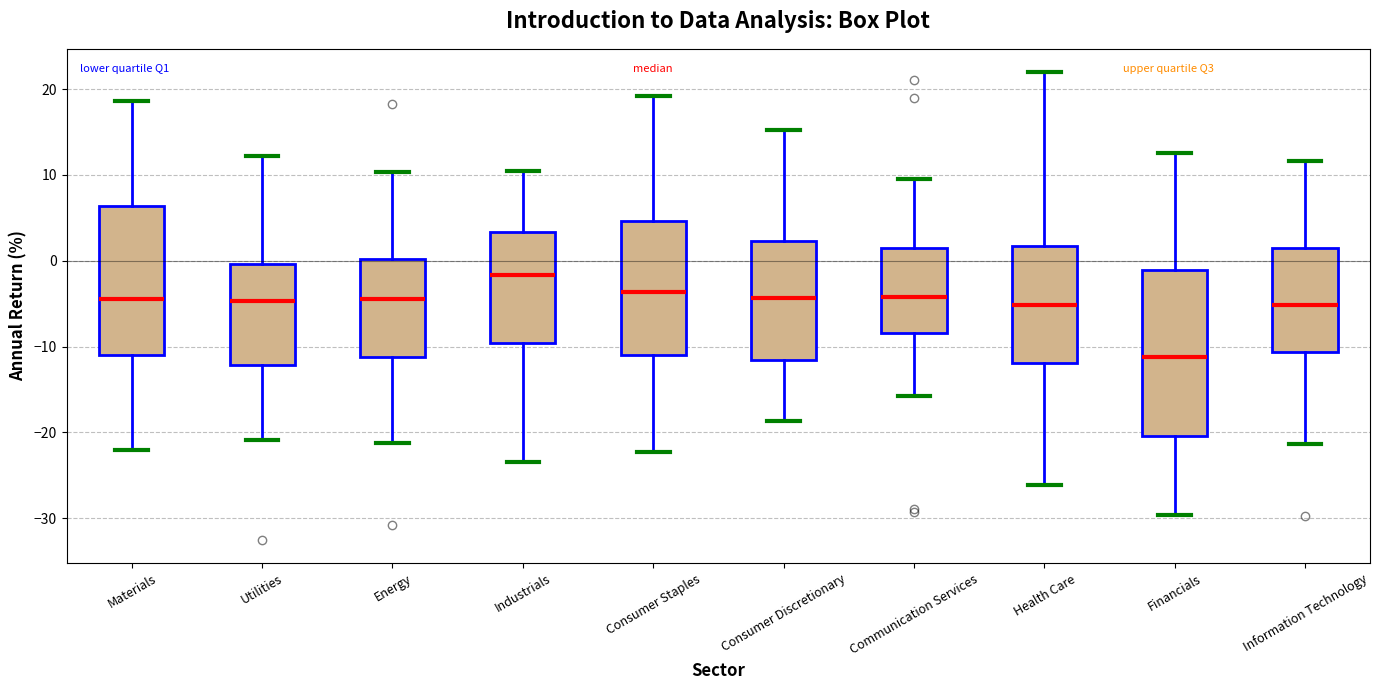

Comparing the boxes themselves (not the whiskers), which one is the tallest?

Financials